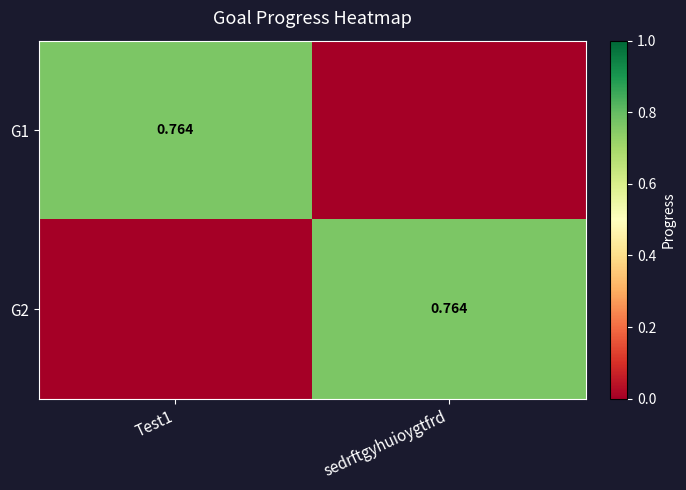

Is it true that G2 equals 1.1 at sedrftgyhuioygtfrd?

False